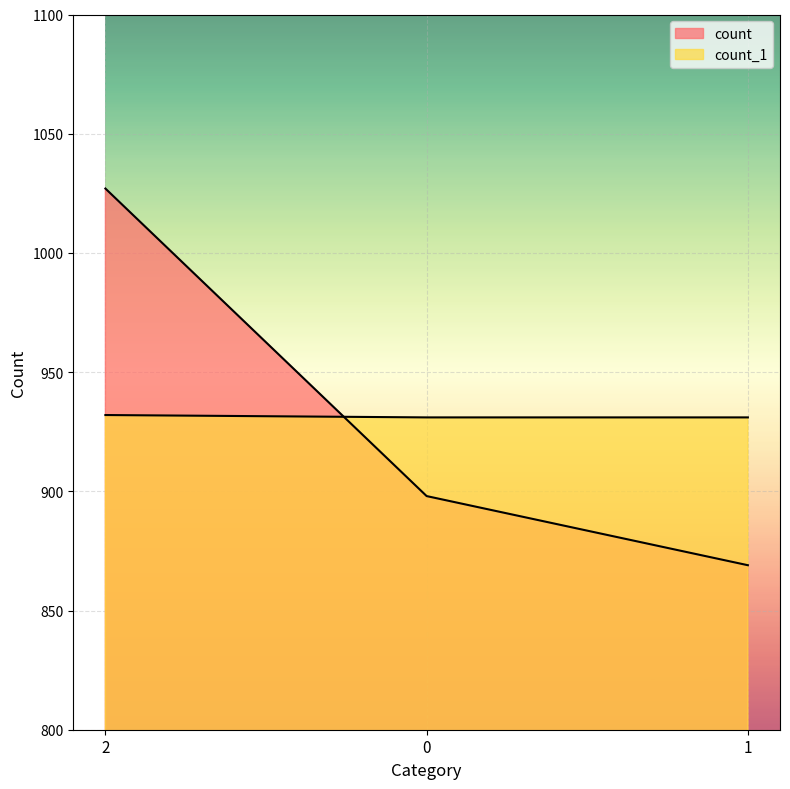

What is the sum of the count_1 values at 1 and 0?

1862